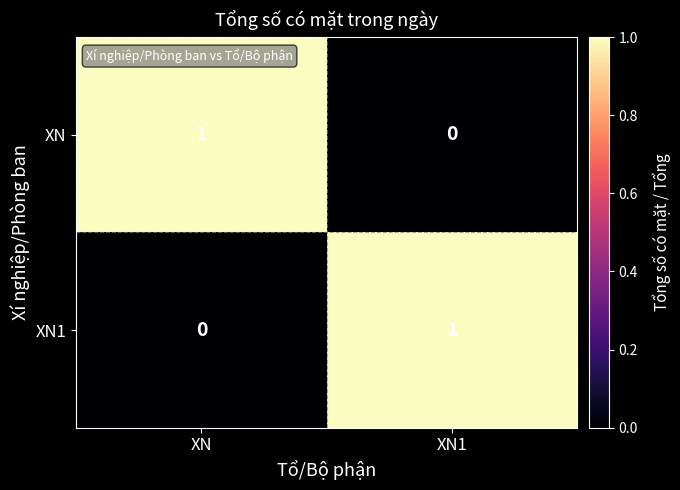

The XN series shows -1 at XN1. True or false?

False